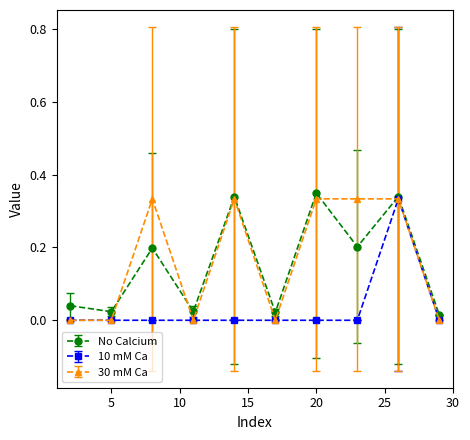

True or false: 30 mM Ca has more than 0 points higher than both neighbors.

True